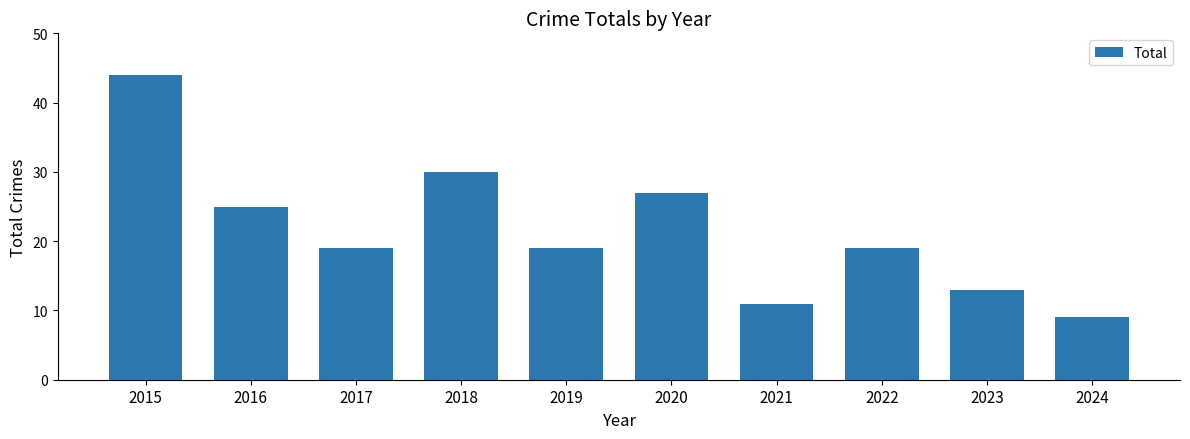

What is the difference between the second highest and second lowest values?

19